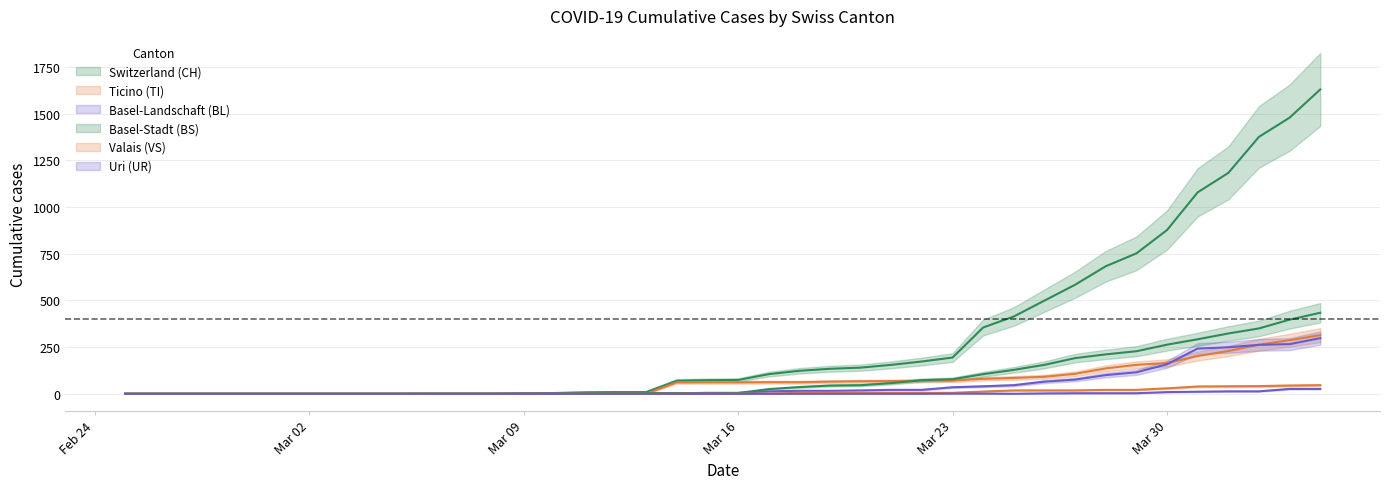

True or false: UR and BL intersect in this chart.

False